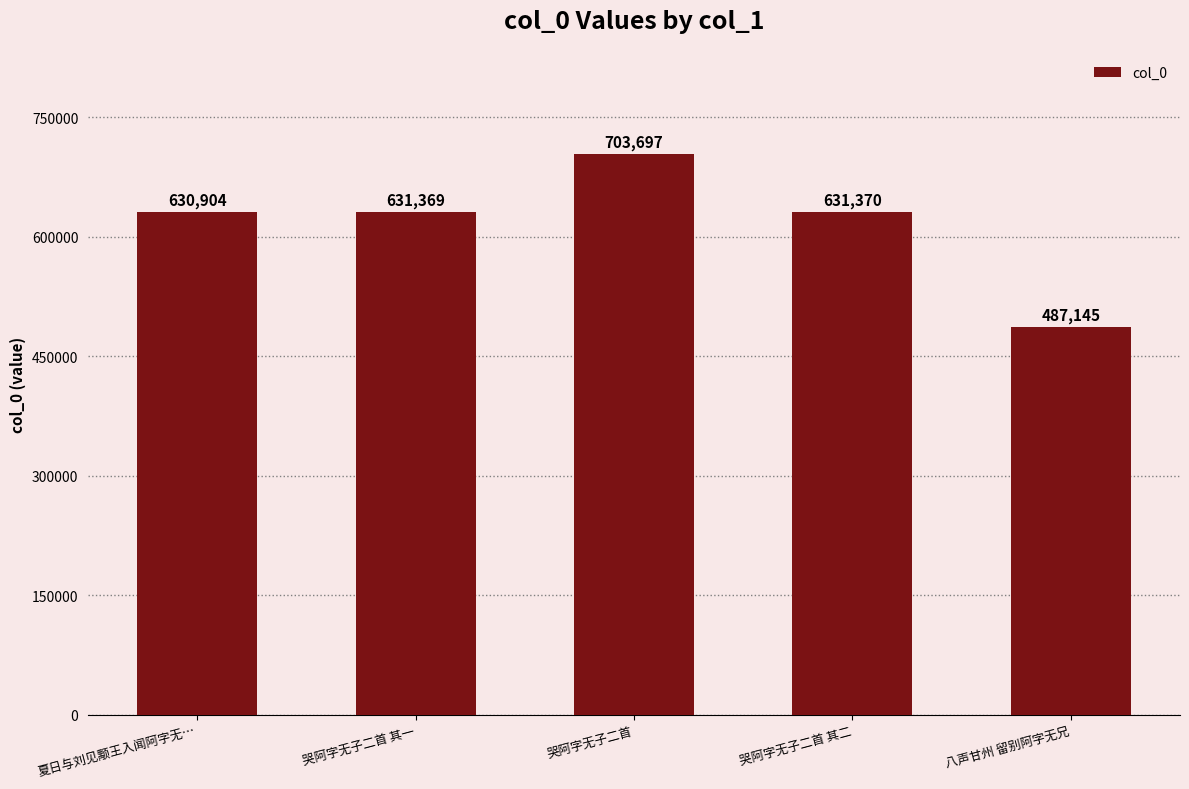

Reading right to left, transcribe all the data shown in this chart.

八声甘州 留别阿字无兄=487145	哭阿字无子二首 其二=631370	哭阿字无子二首=703697	哭阿字无子二首 其一=631369	夏日与刘见颙王入闻阿字无…=630904